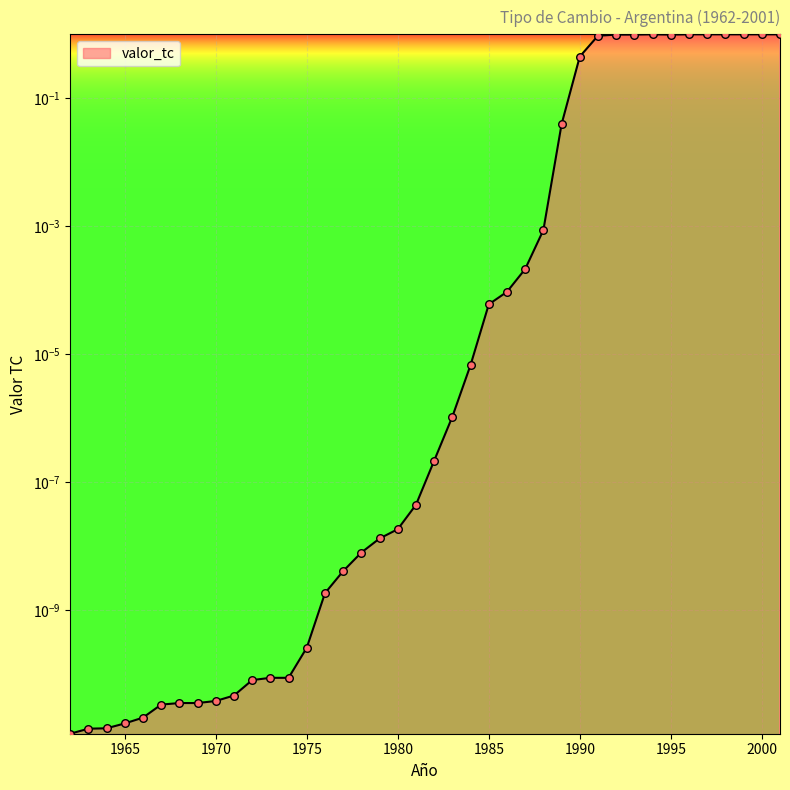

What is the change in value from 1986 to 1990?

+0.4